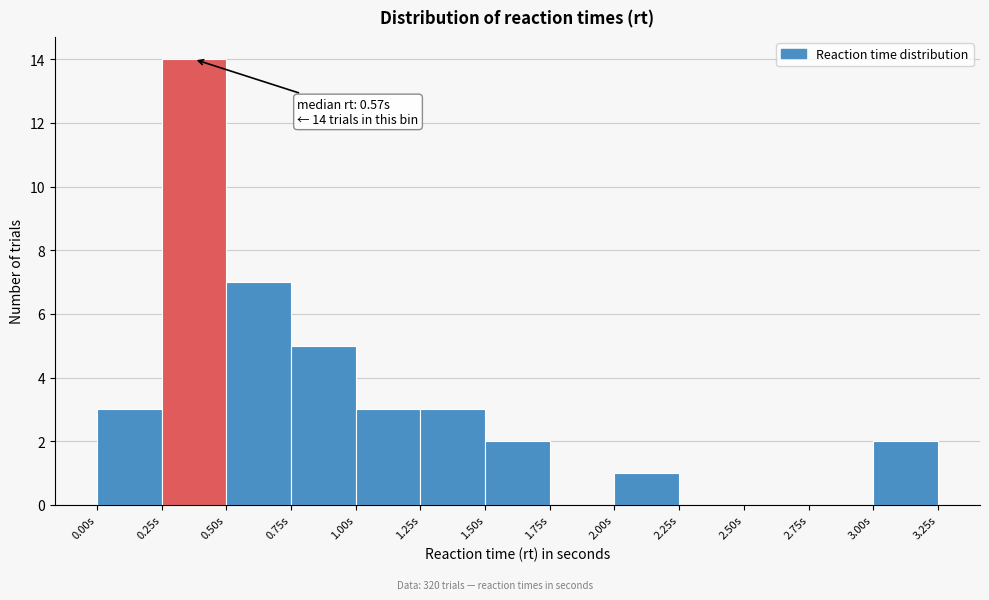

Which range on the x-axis has the tallest bar?

0.25 to 0.50